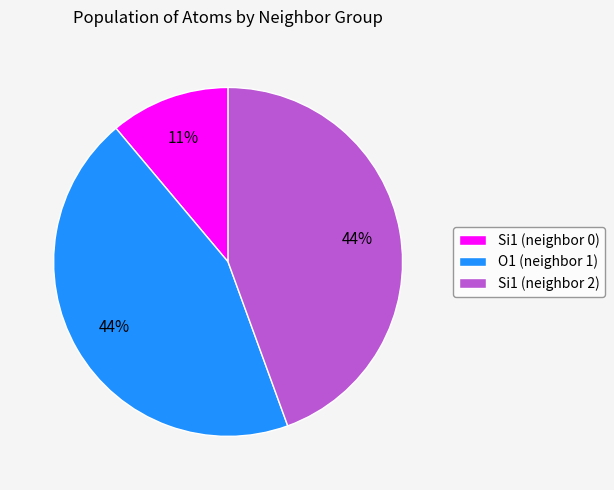

Is there any slice that represents more than half of the pie?

No